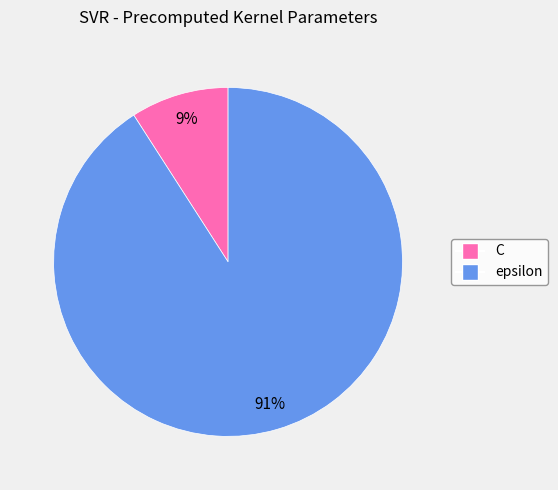

Is it true that epsilon is 85% of the pie?

False